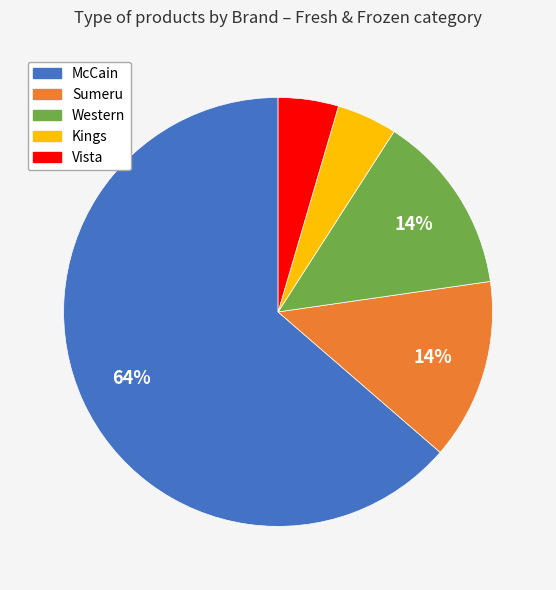

Is there a majority slice in this chart?

Yes